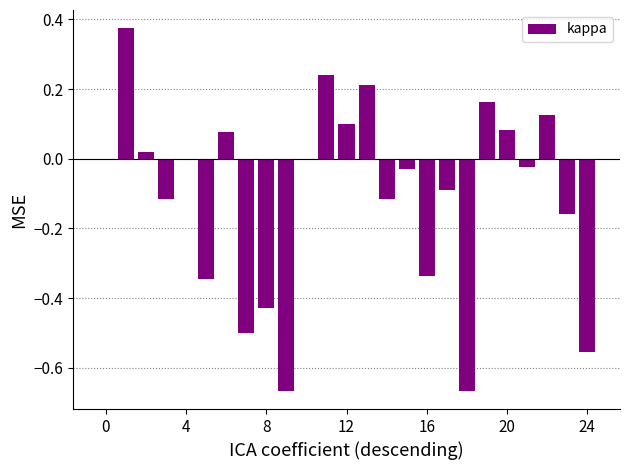

What is the sum of all values?

-2.6